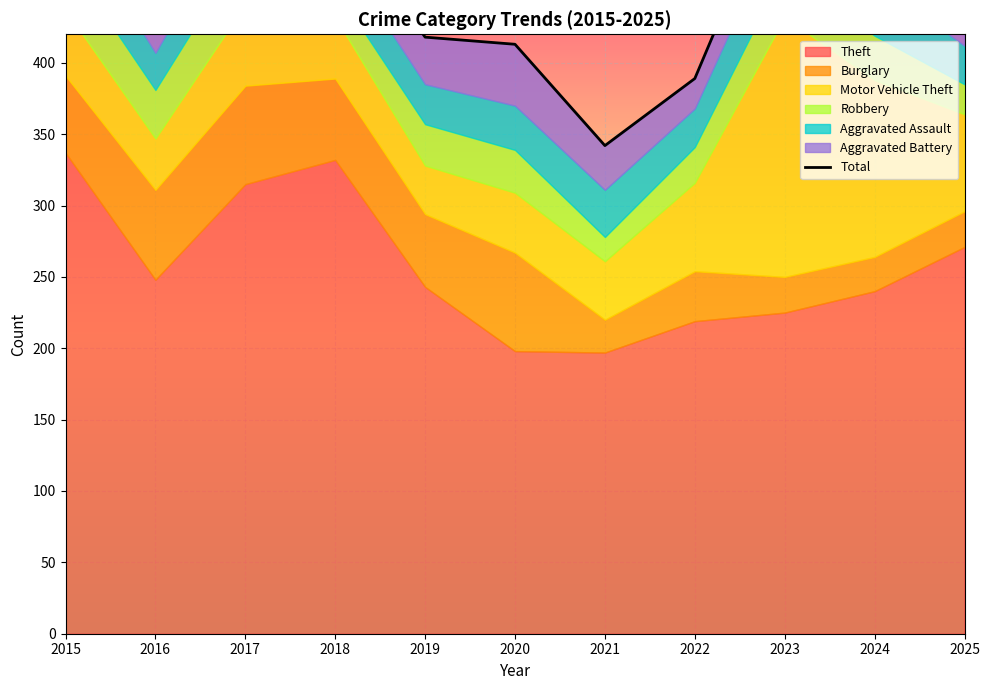

How many lines are shown in the chart?

1